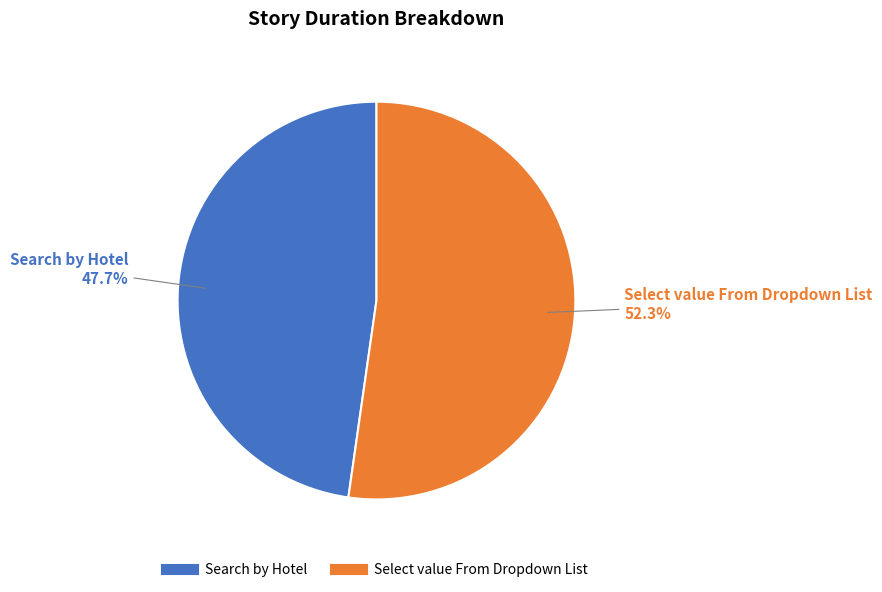

Is there a majority slice in this chart?

Yes